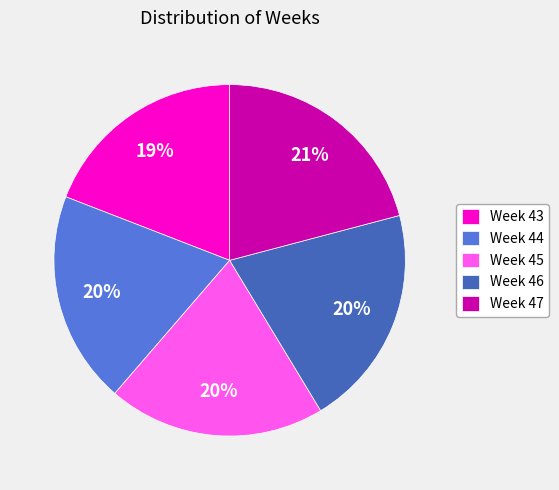

To the nearest percent, what portion does Week 43 represent?

19%